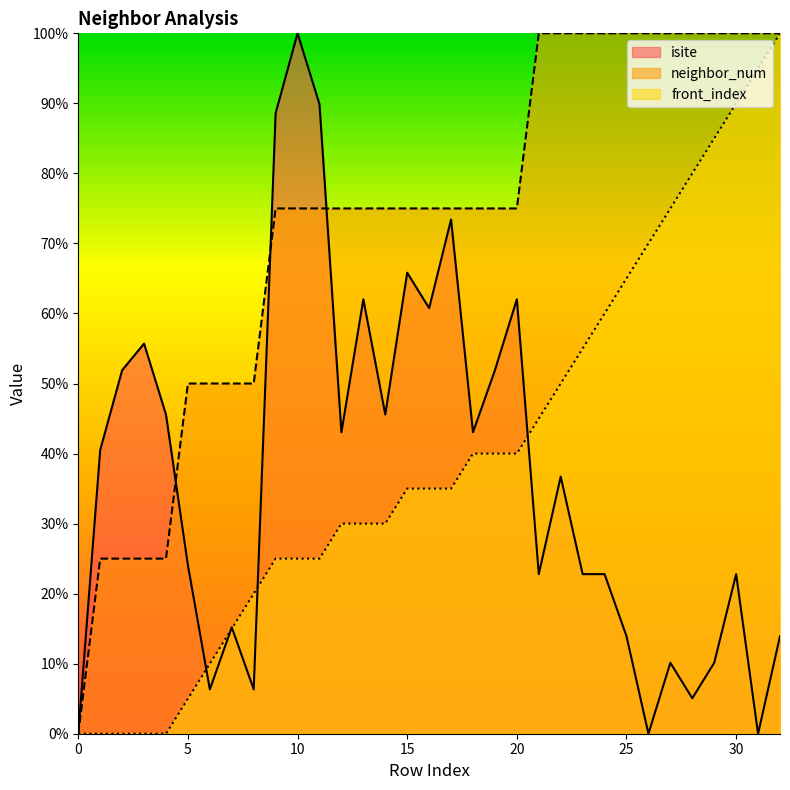

What is the difference between the maximum and second lowest values in the front_index series?

100.0